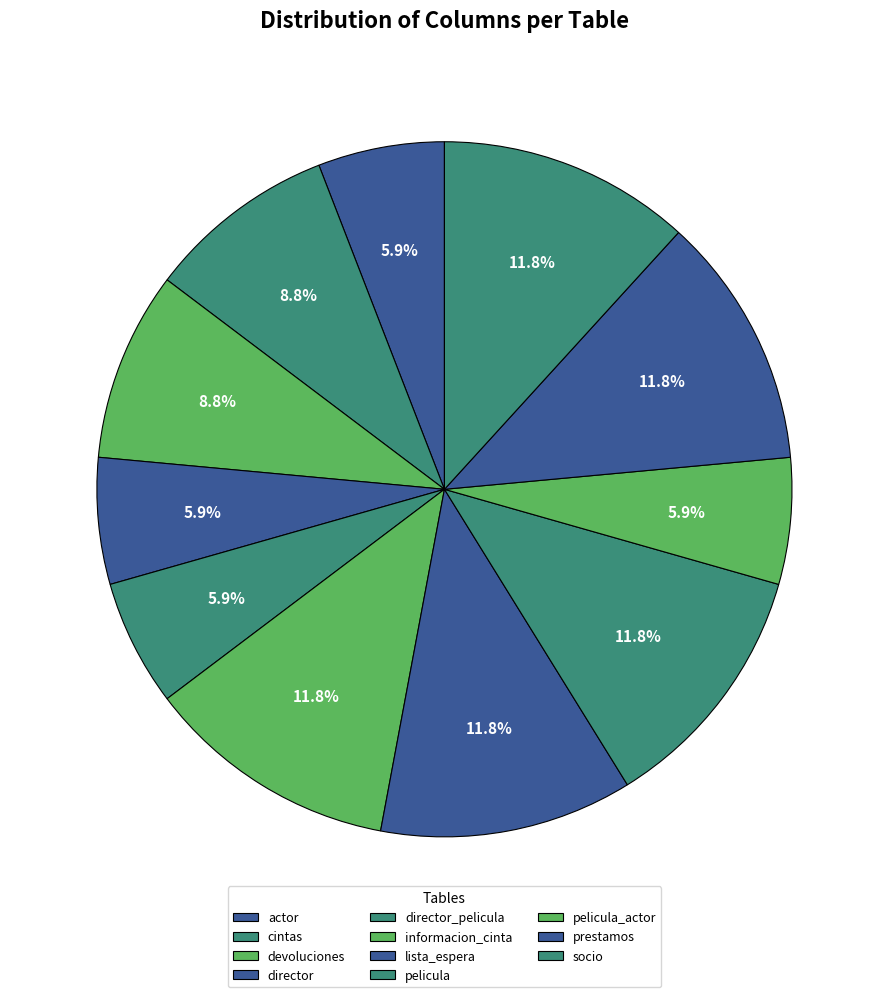

Rank the categories by value from highest to lowest.

informacion_cinta, lista_espera, pelicula, prestamos, socio, cintas, devoluciones, actor, director, director_pelicula, pelicula_actor